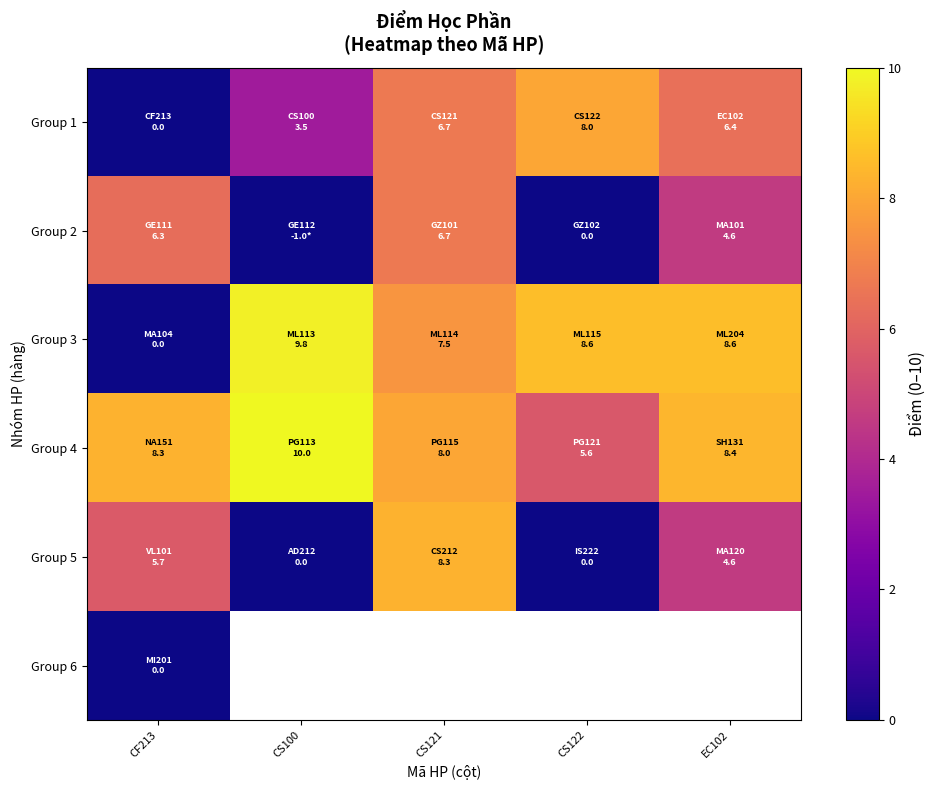

What is the difference between the Group 4 values at CF213 and CS100?

1.7